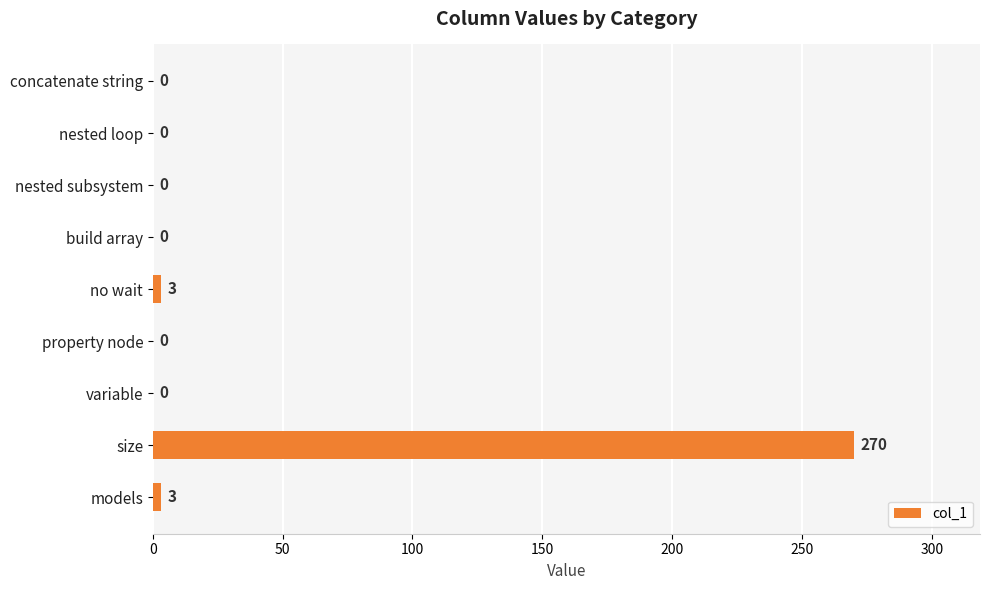

Count the number of data series in this chart.

1